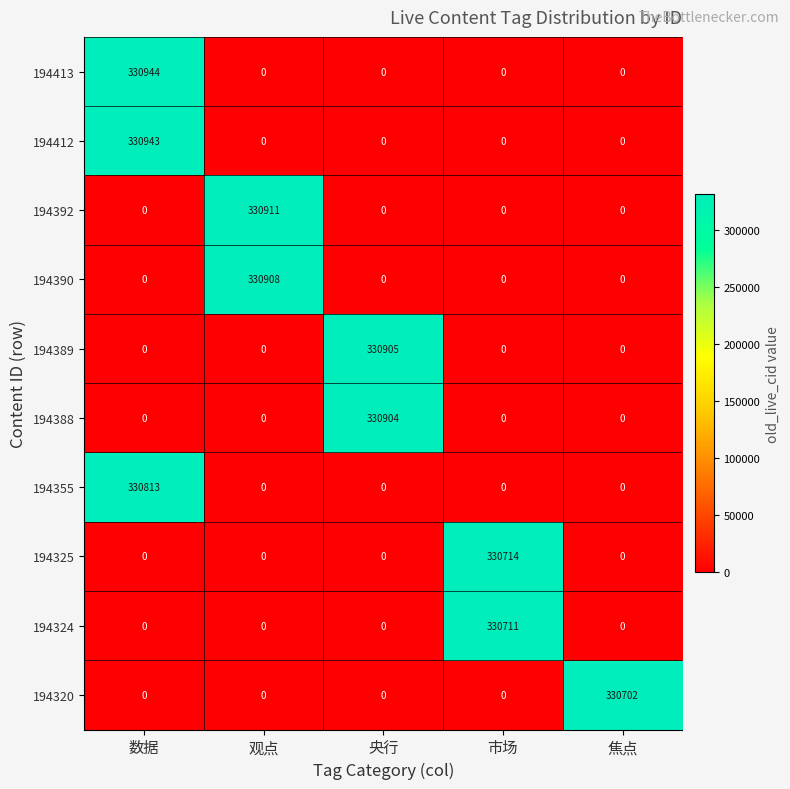

What is the sum of all 194355 values?

330813